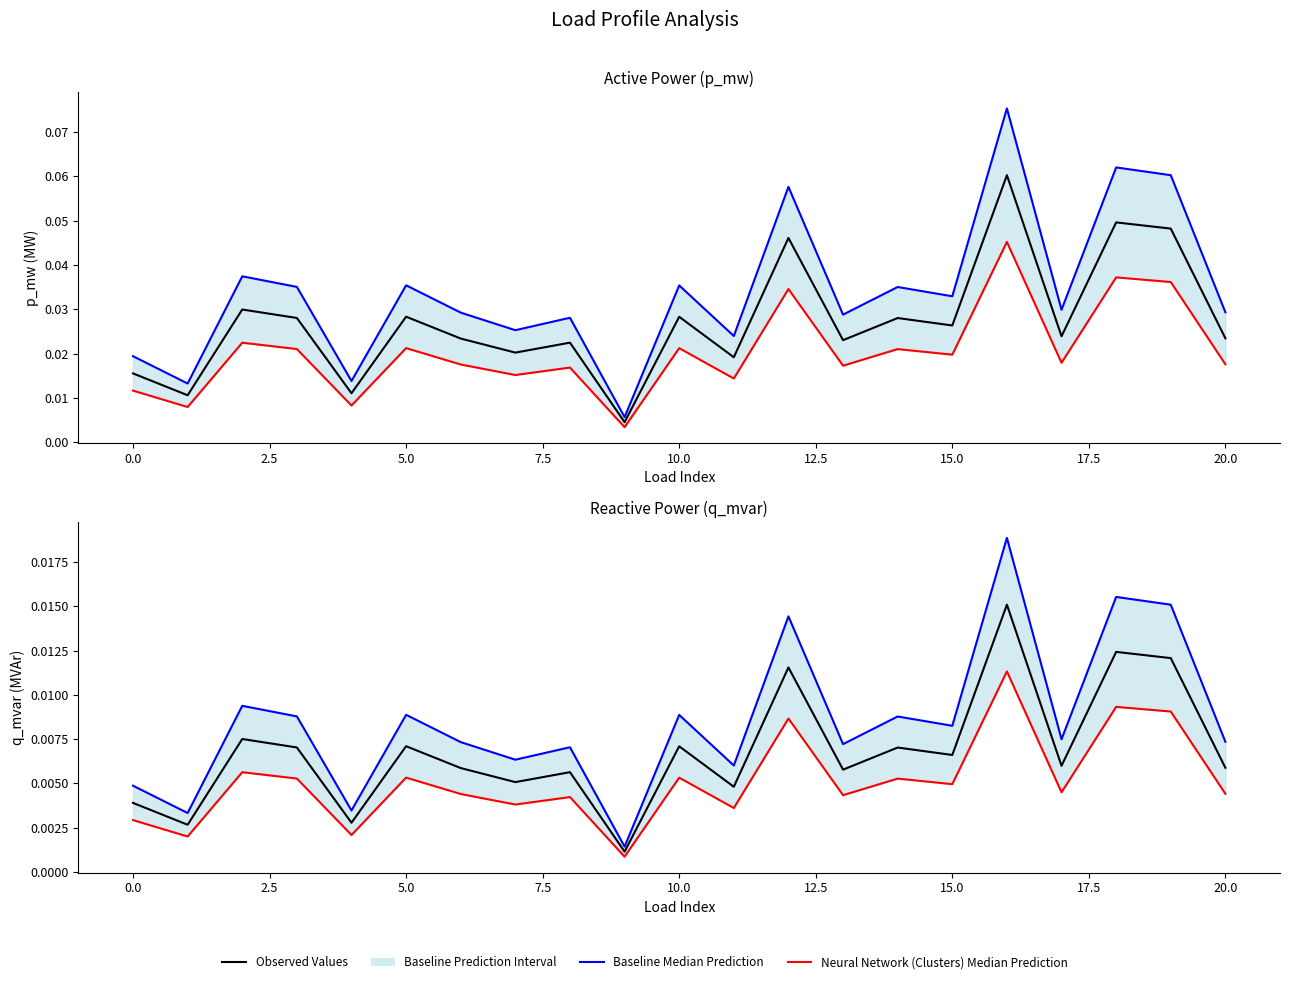

True or false: Observed Values has a value of 0.0 at 17.5.

False